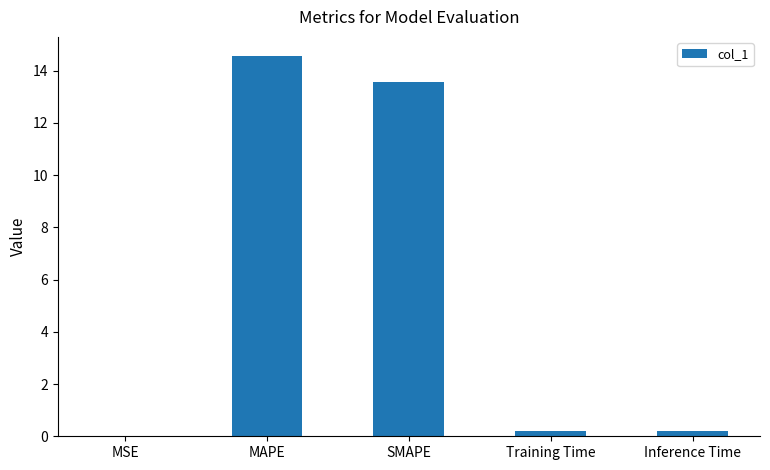

What is the sum of all values?

28.6